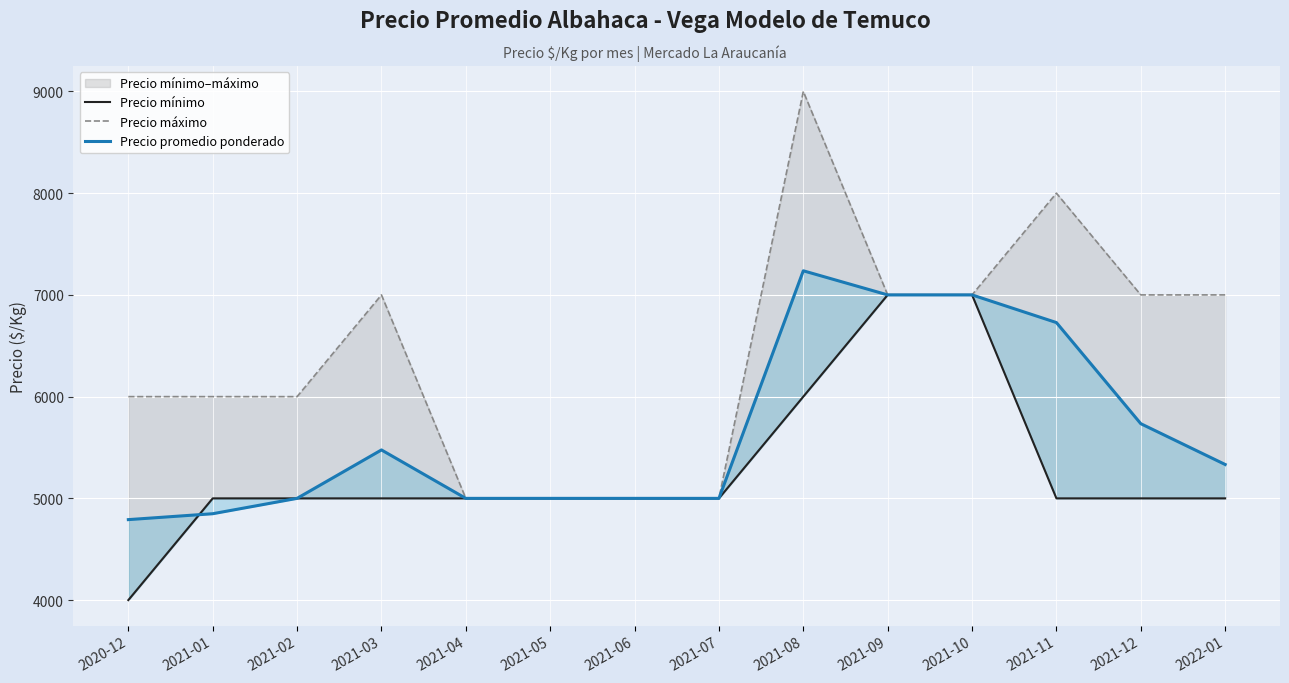

List the labels in order of Precio mínimo value, largest first.

2021-09, 2021-10, 2021-08, 2021-01, 2021-02, 2021-03, 2021-04, 2021-05, 2021-06, 2021-07, 2021-11, 2021-12, 2022-01, 2020-12